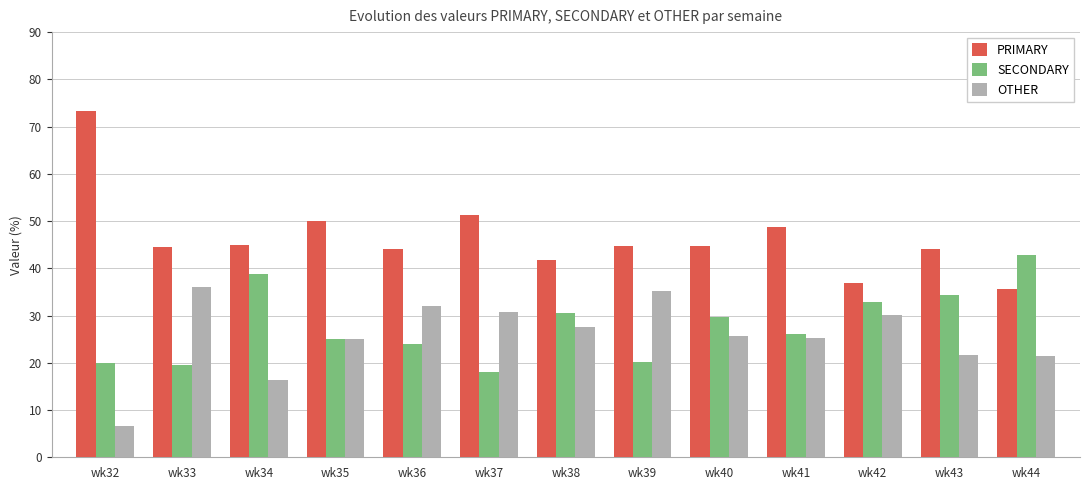

What is the difference between the highest and lowest values at wk39?

24.5